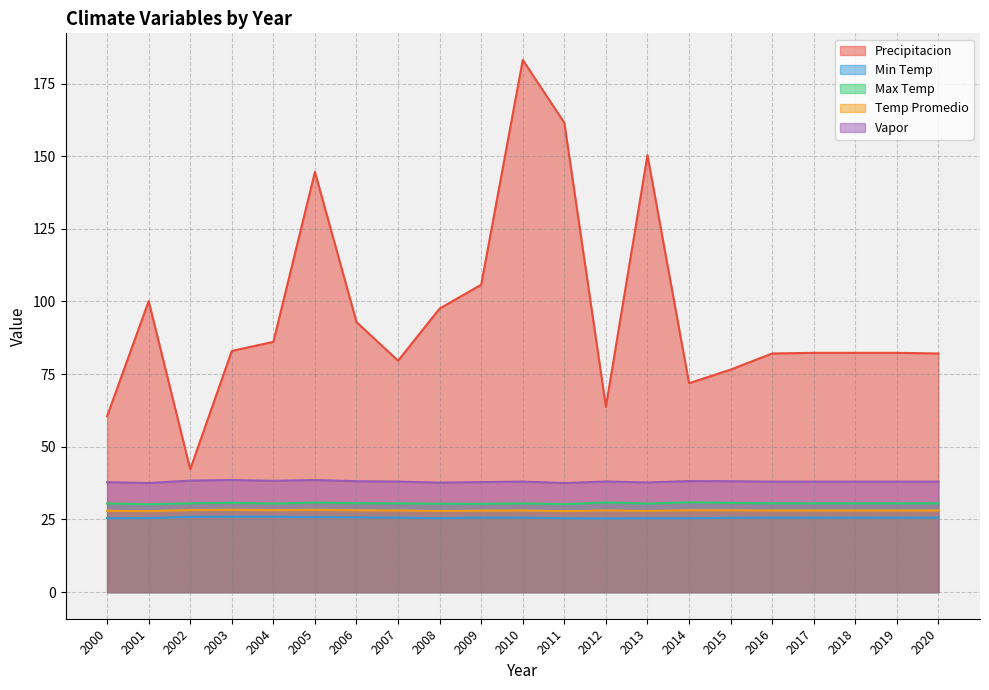

How many interior local valleys does the Max Temp series have?

5